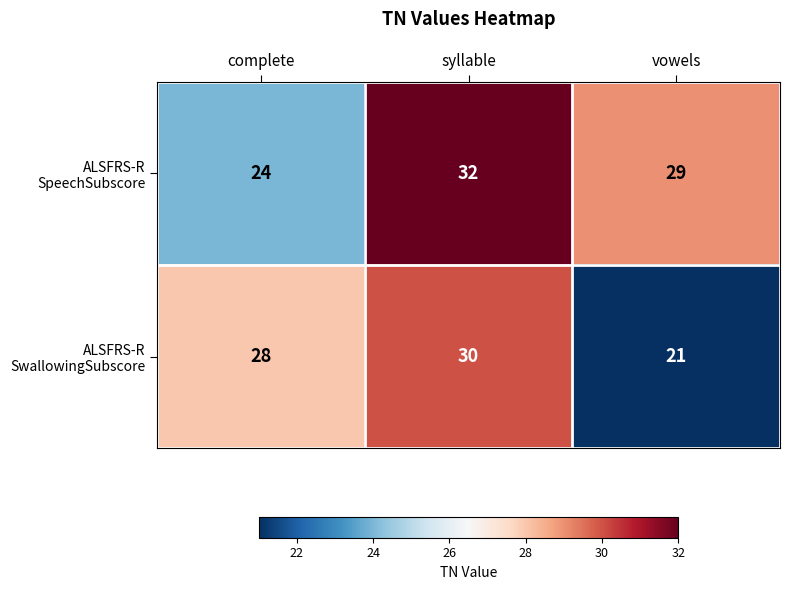

What is the spread (max minus min) of values at vowels?

8